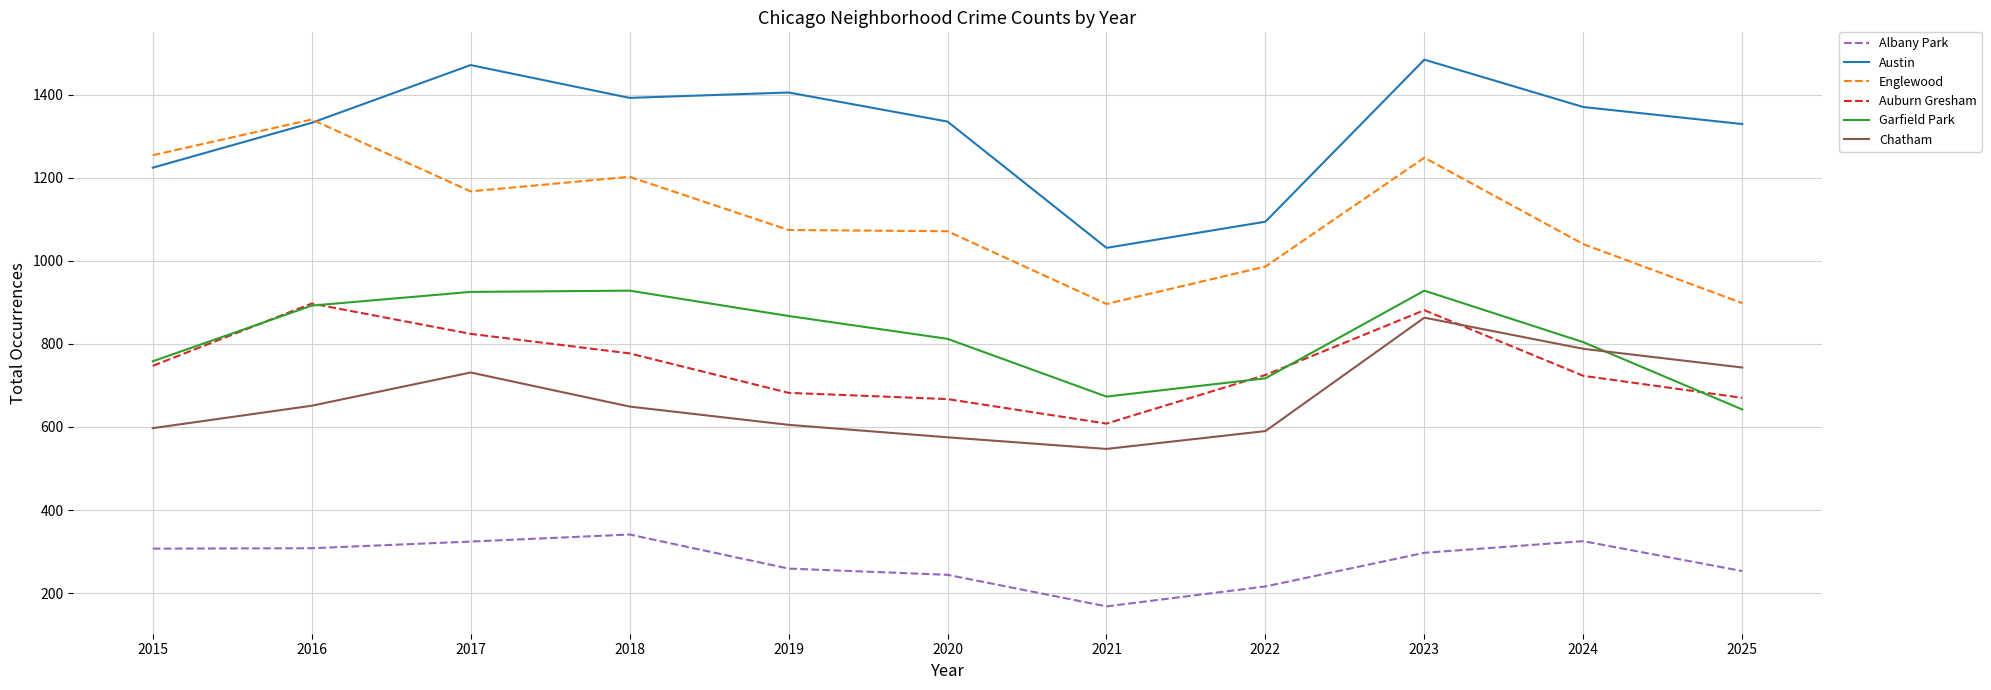

Rank the series by their maximum value, from highest to lowest.

Austin, Englewood, Garfield Park, Auburn Gresham, Chatham, Albany Park